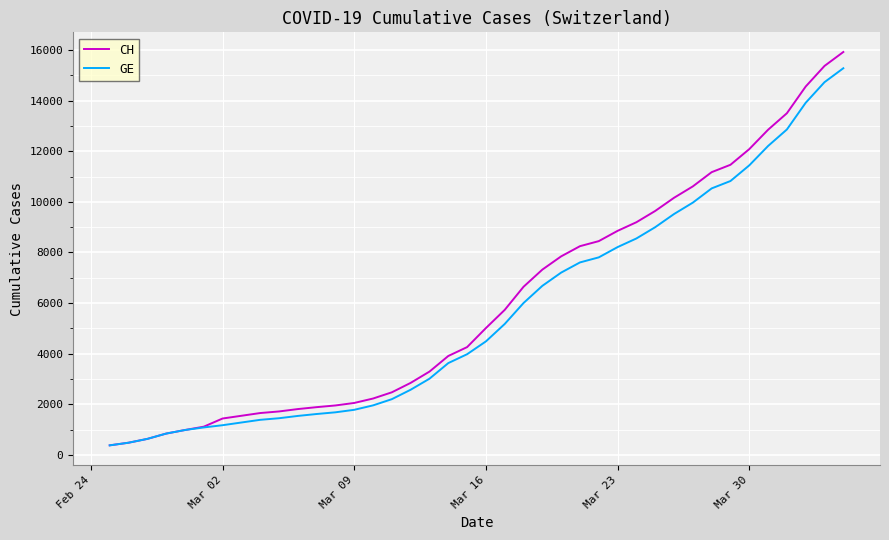

Rank the series by their average value, from highest to lowest.

CH, GE